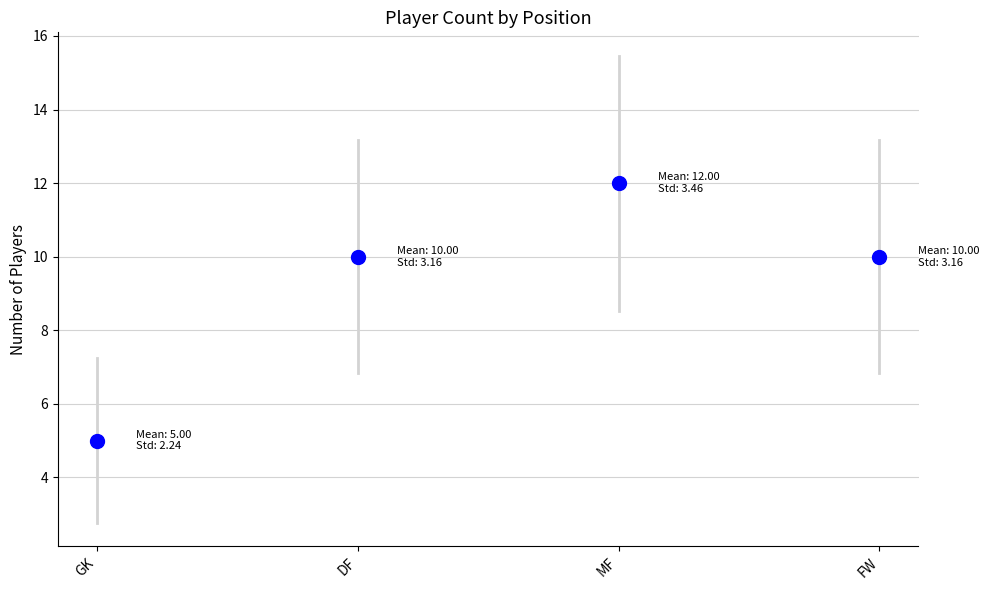

The chart shows a value of 5 at MF. True or false?

False